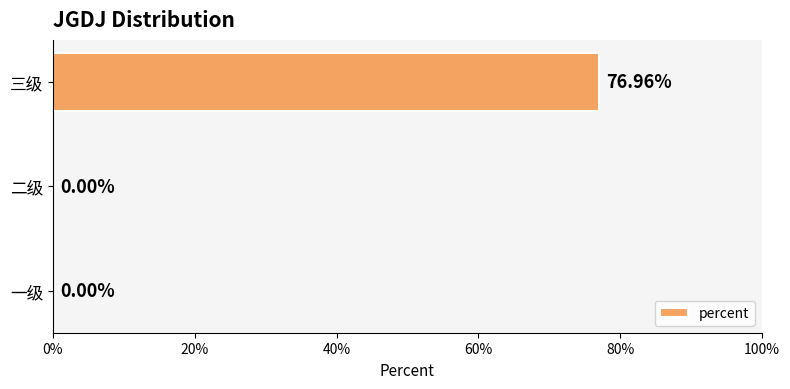

How many positive values are there?

1